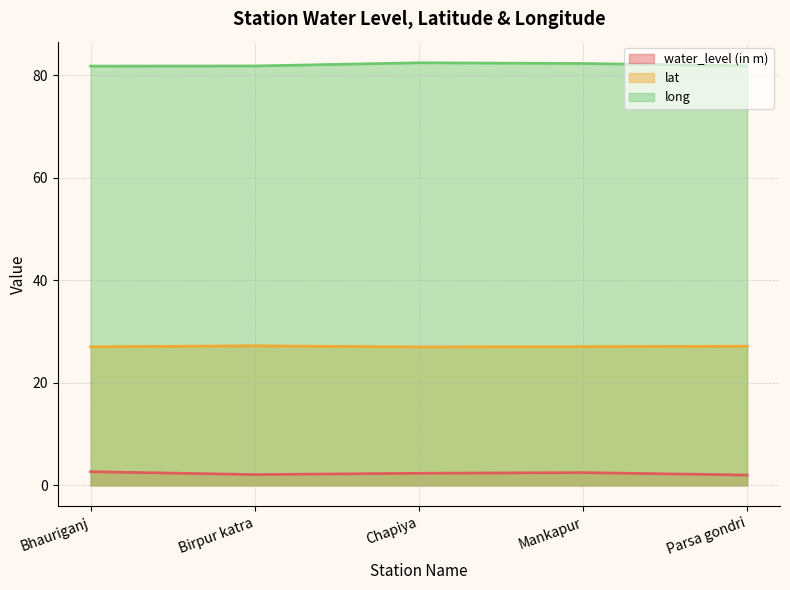

Does the chart have visible grid lines?

Yes